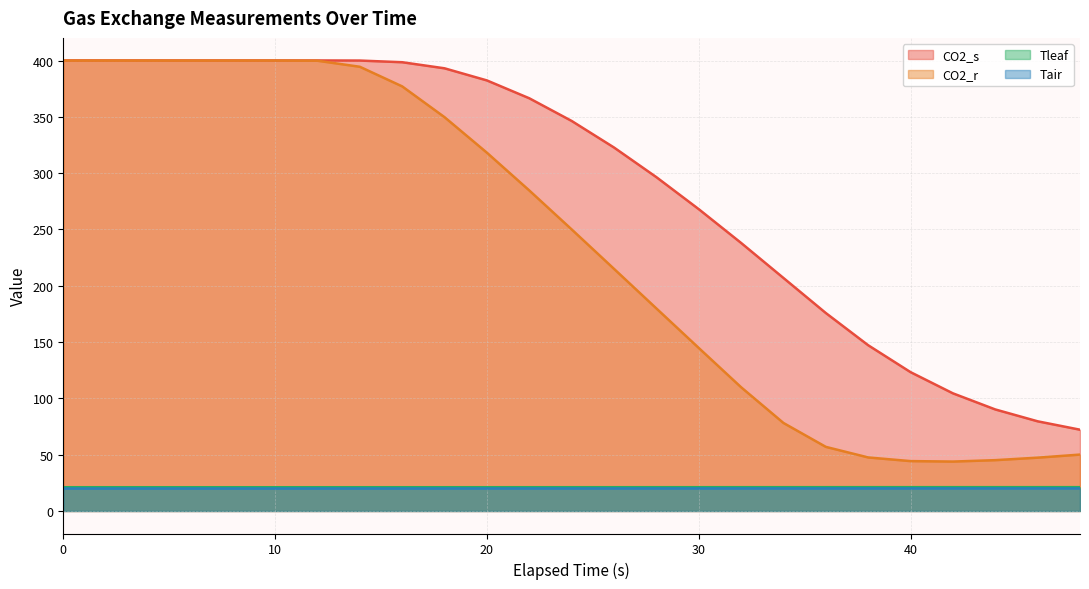

Rank the series at 30 from lowest to highest value.

Tair, Tleaf, CO2_r, CO2_s